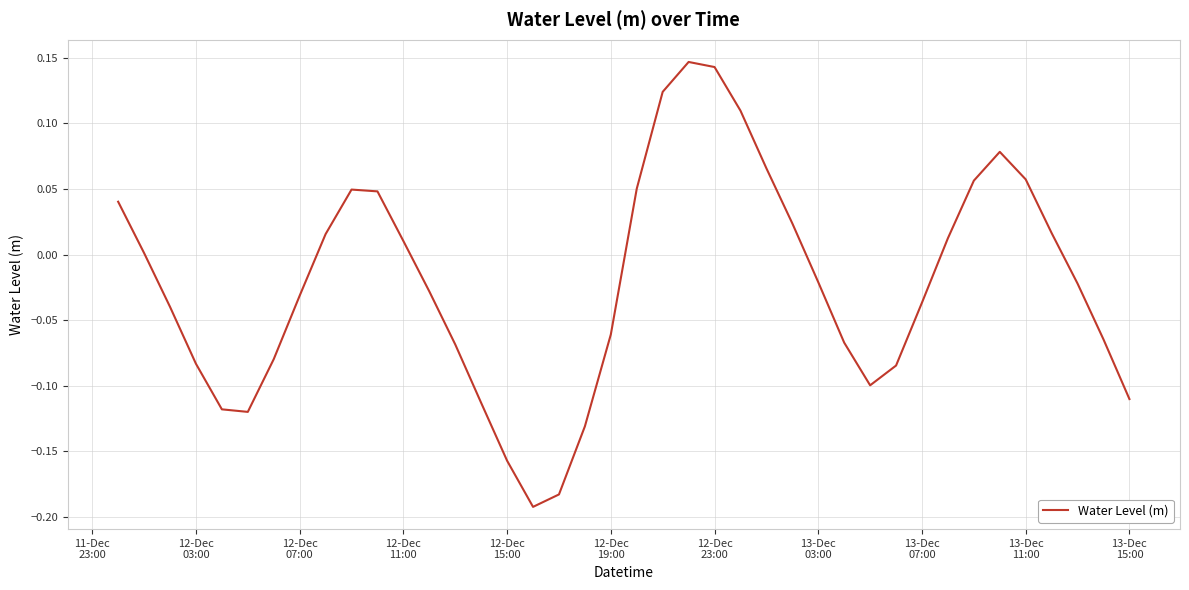

What is the difference between the maximum and minimum values?

0.3